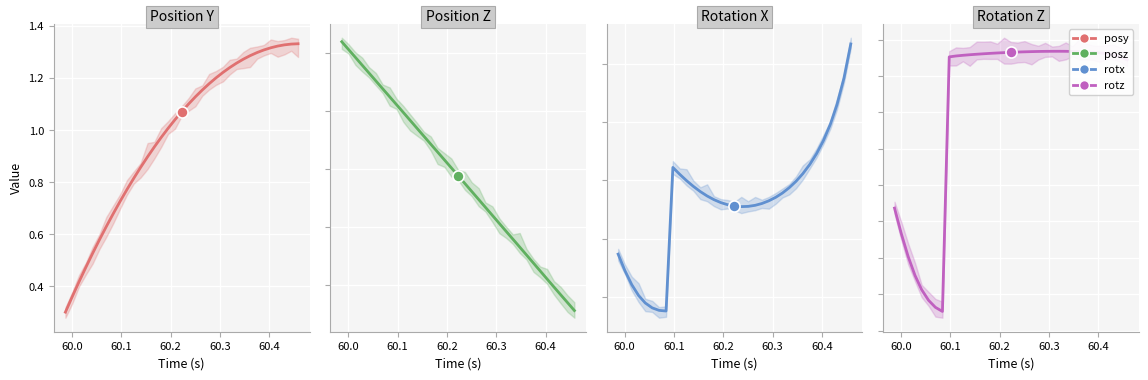

Which series has the largest total across all categories?

posz